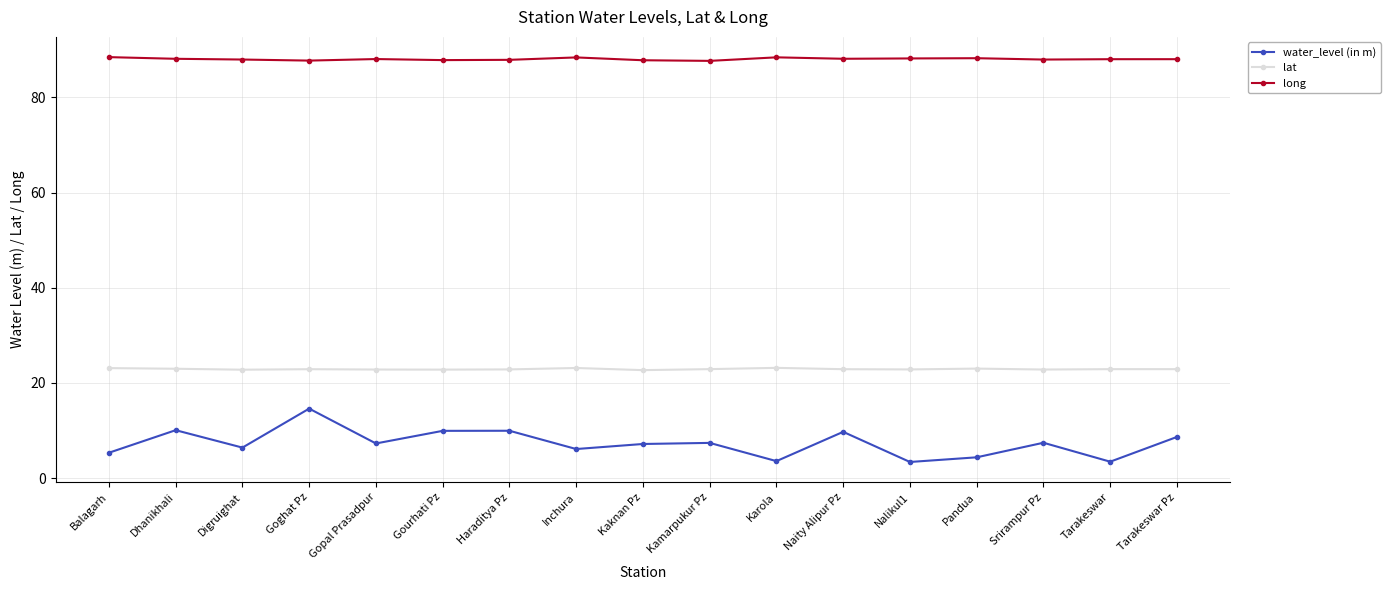

How many series are shown in this chart?

3